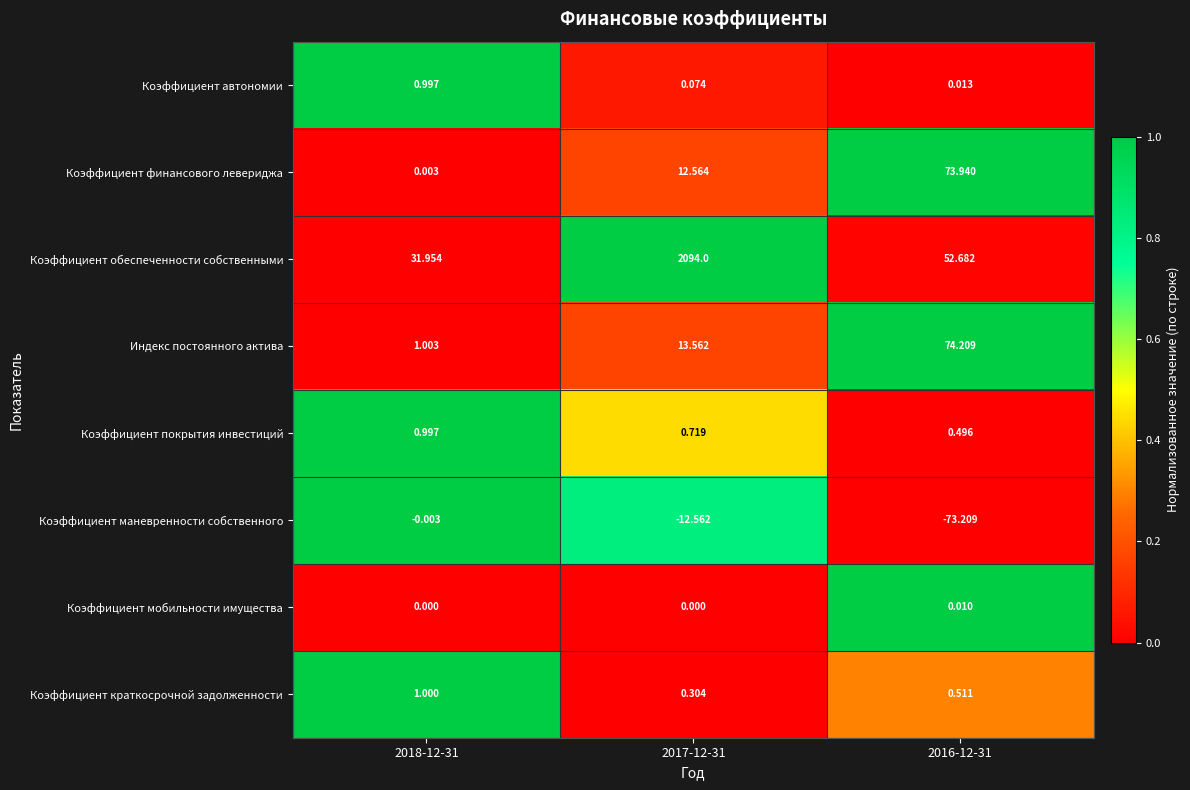

Which series has the largest total across all categories?

Коэффициент обеспеченности собственными